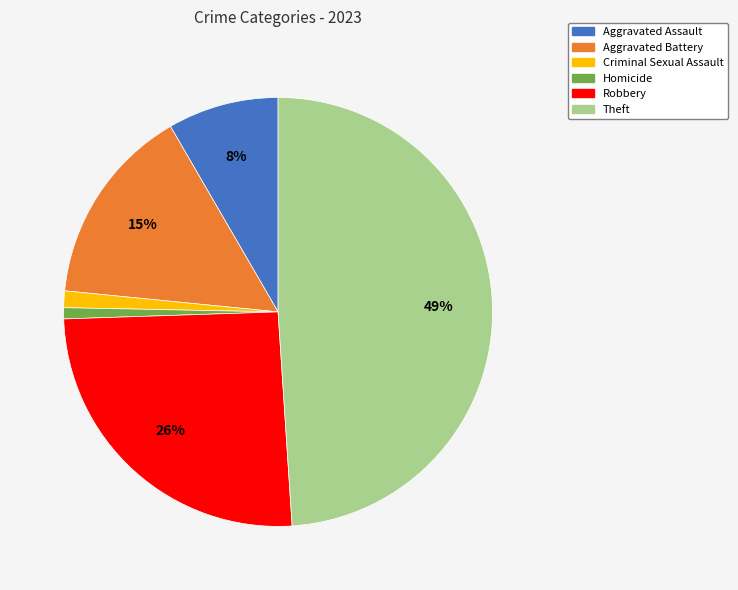

Combined, do Robbery and Theft account for over 50%?

Yes